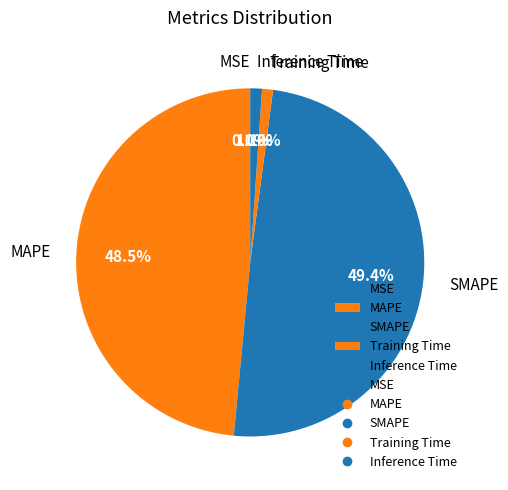

Is it true that SMAPE is 49% of the pie?

True